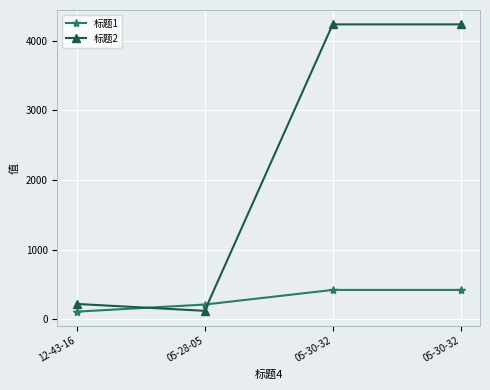

How many lines are shown in the chart?

2